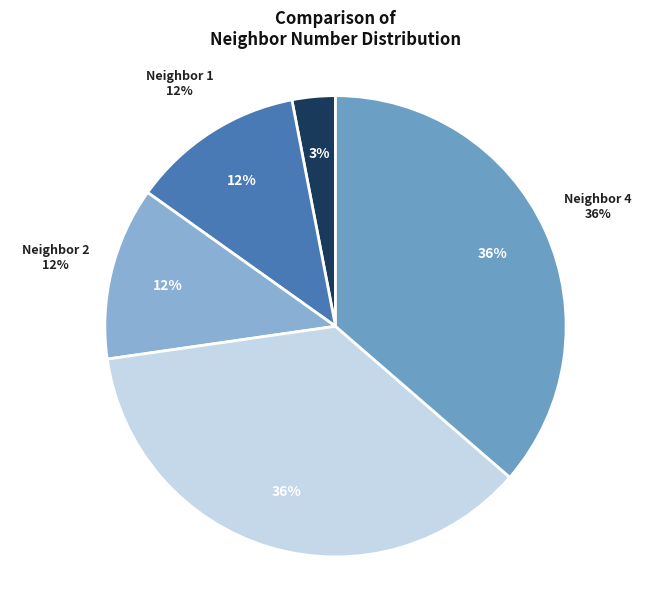

True or false: 1 accounts for 27% of the total.

False